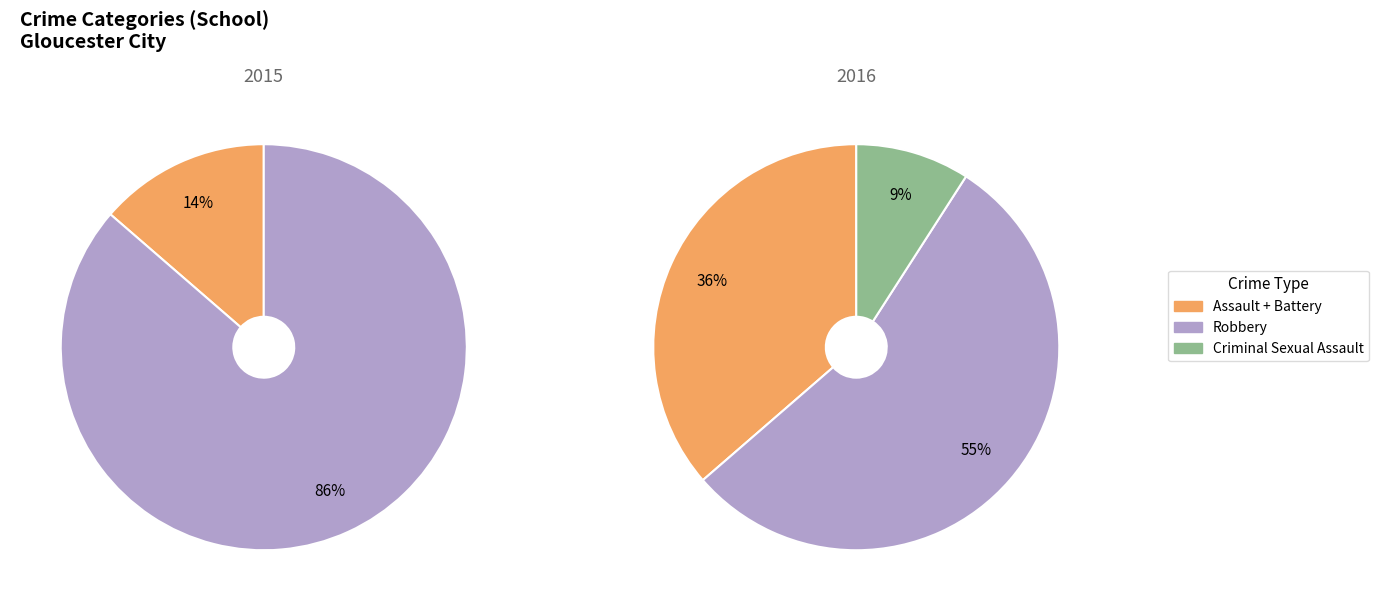

To the nearest percent, what is the difference between the 3 and values_2015 slice percentages?

77%